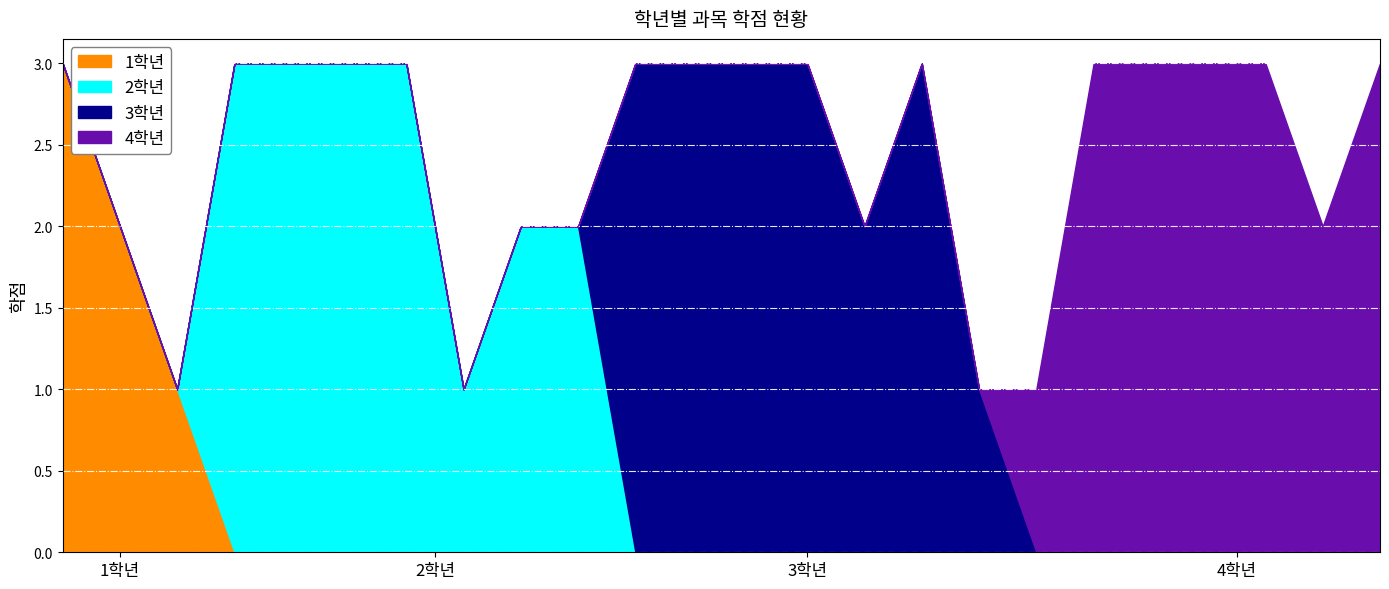

How many intersections are there between 2학년 and 1학년?

1